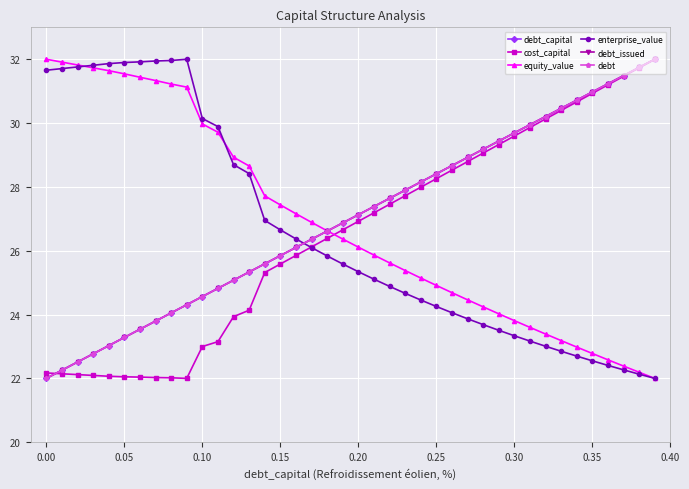

Is this an area chart (filled region under the line)?

No